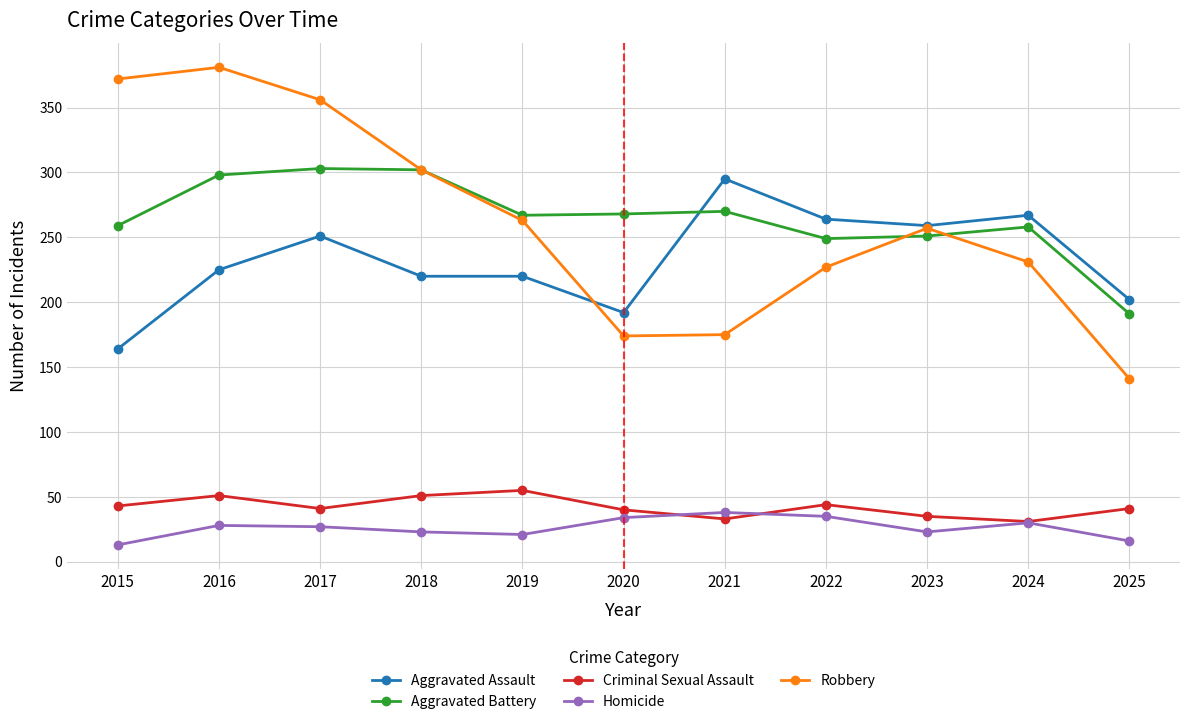

Which category has the highest value in the Criminal Sexual Assault series?

2019